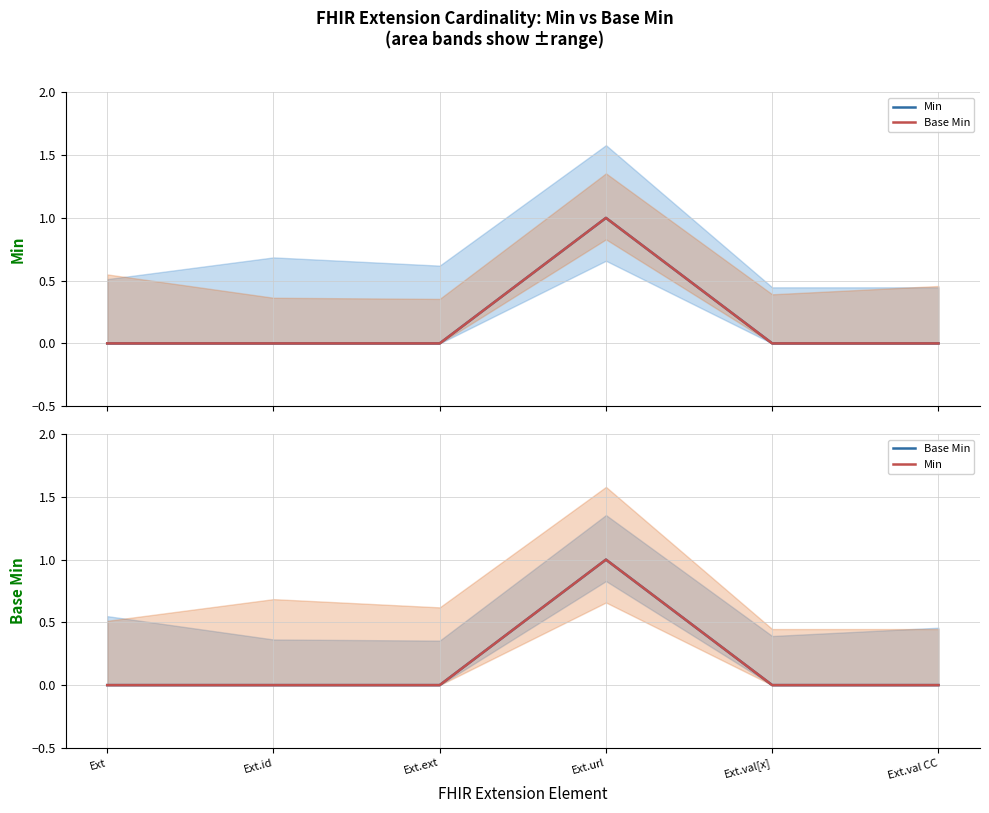

What position from the left is Ext?

1